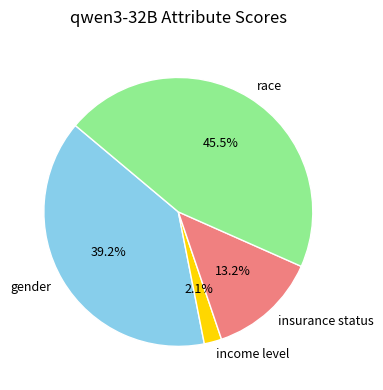

Which category has the smallest portion of the pie?

income level